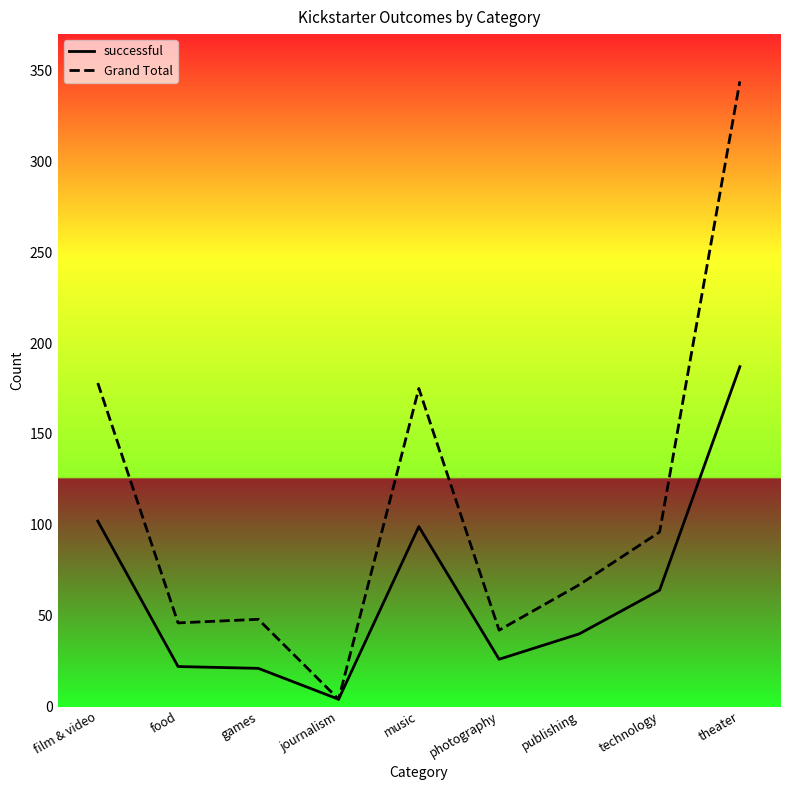

Rank the series at publishing from lowest to highest value.

successful, Grand Total